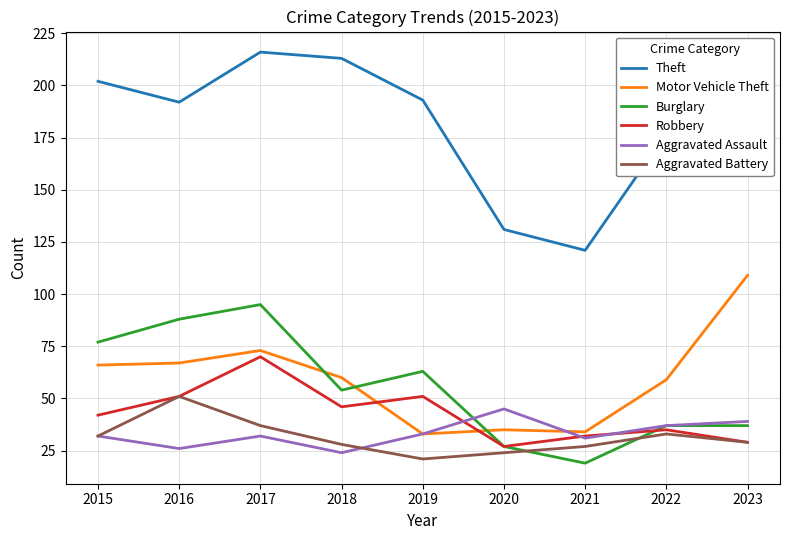

Is the value of Aggravated Battery at 2016 greater than the value of Motor Vehicle Theft at 2017?

No